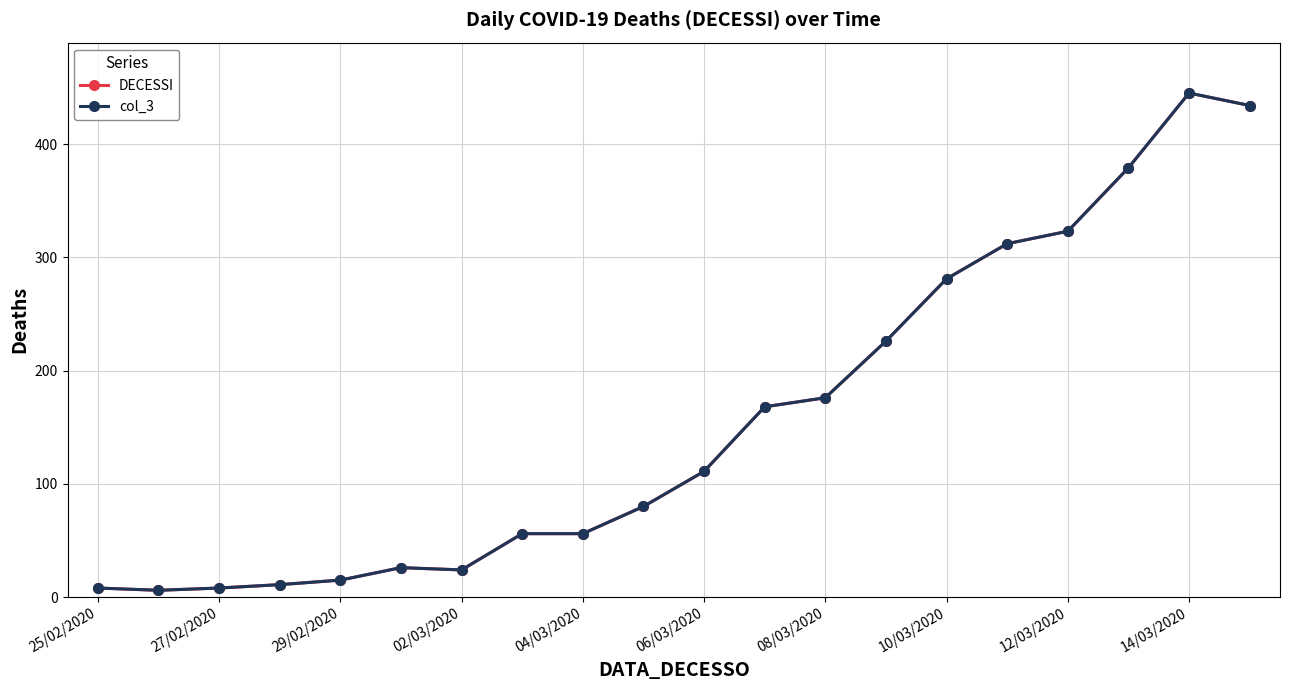

Is this an area chart (filled region under the line)?

No